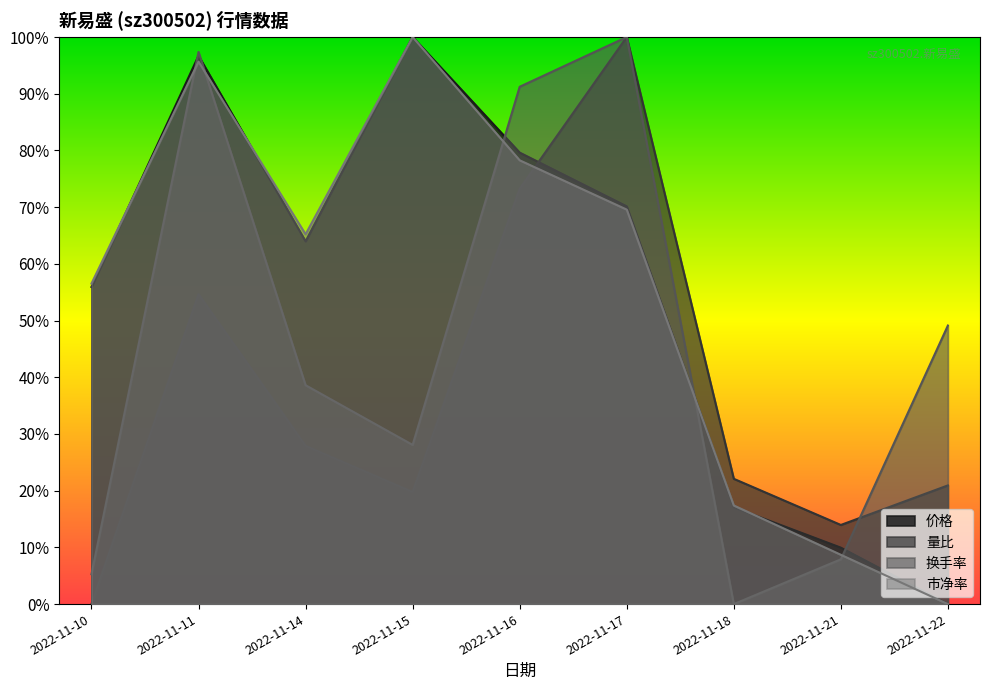

At how many categories does at least one series exceed 0?

9